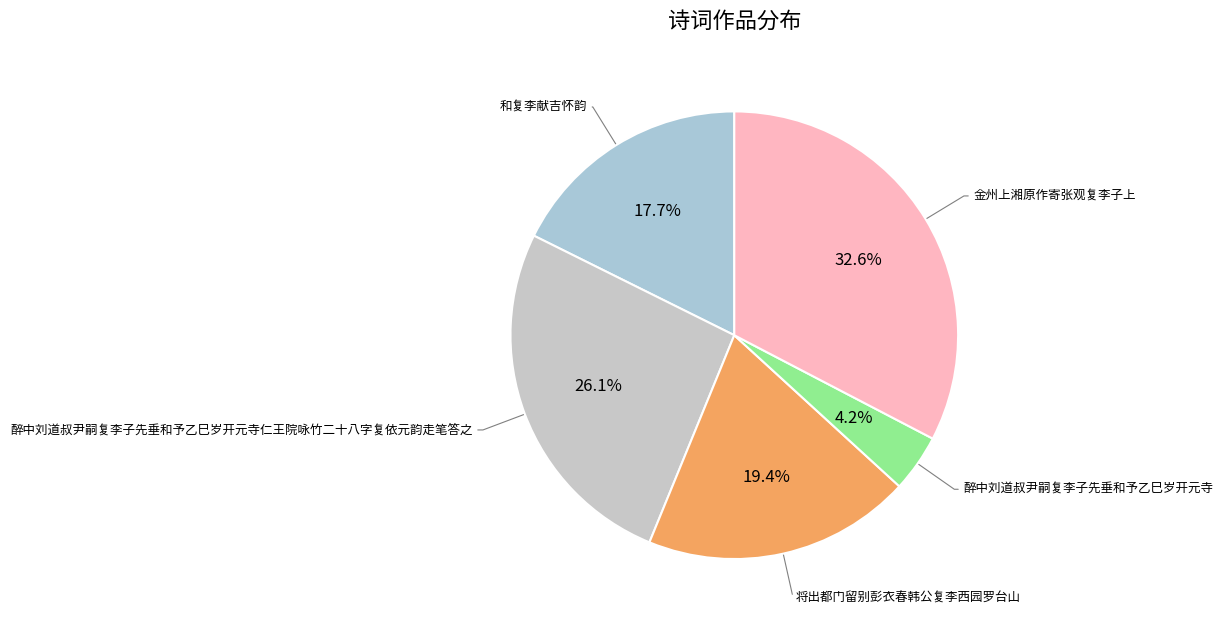

Does 醉中刘道叔尹嗣复李子先垂和予乙巳岁开元寺仁王院咏竹二十八字复依元韵走笔答之 account for over 50% of the chart?

No